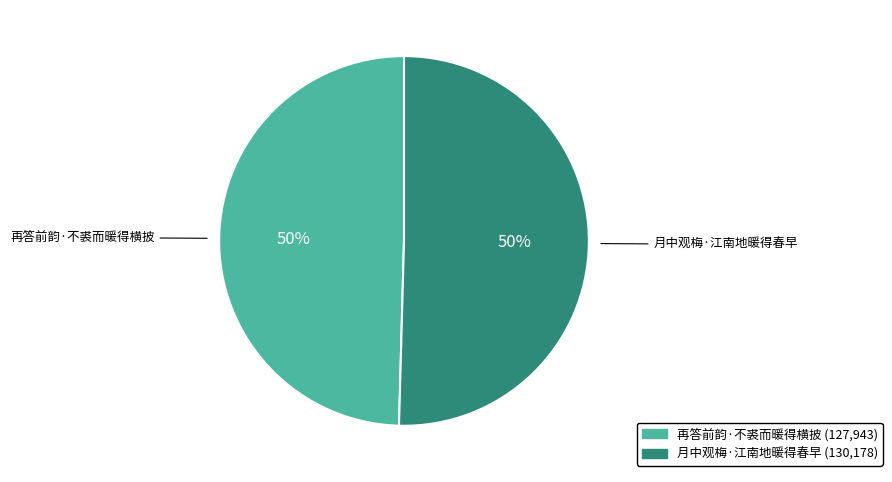

What percentage is the 再答前韵·不裘而暖得横披 slice, to the nearest percent?

50%